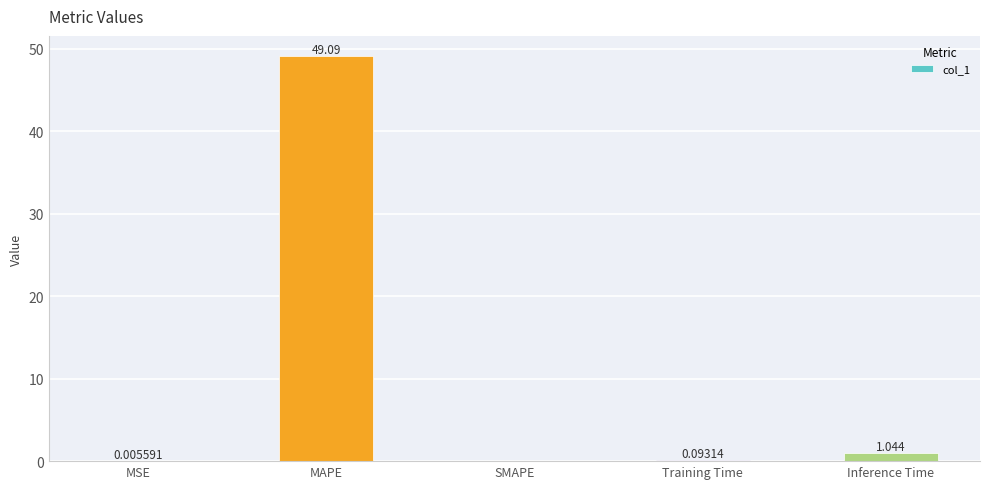

Which label corresponds to the largest value in the chart?

MAPE